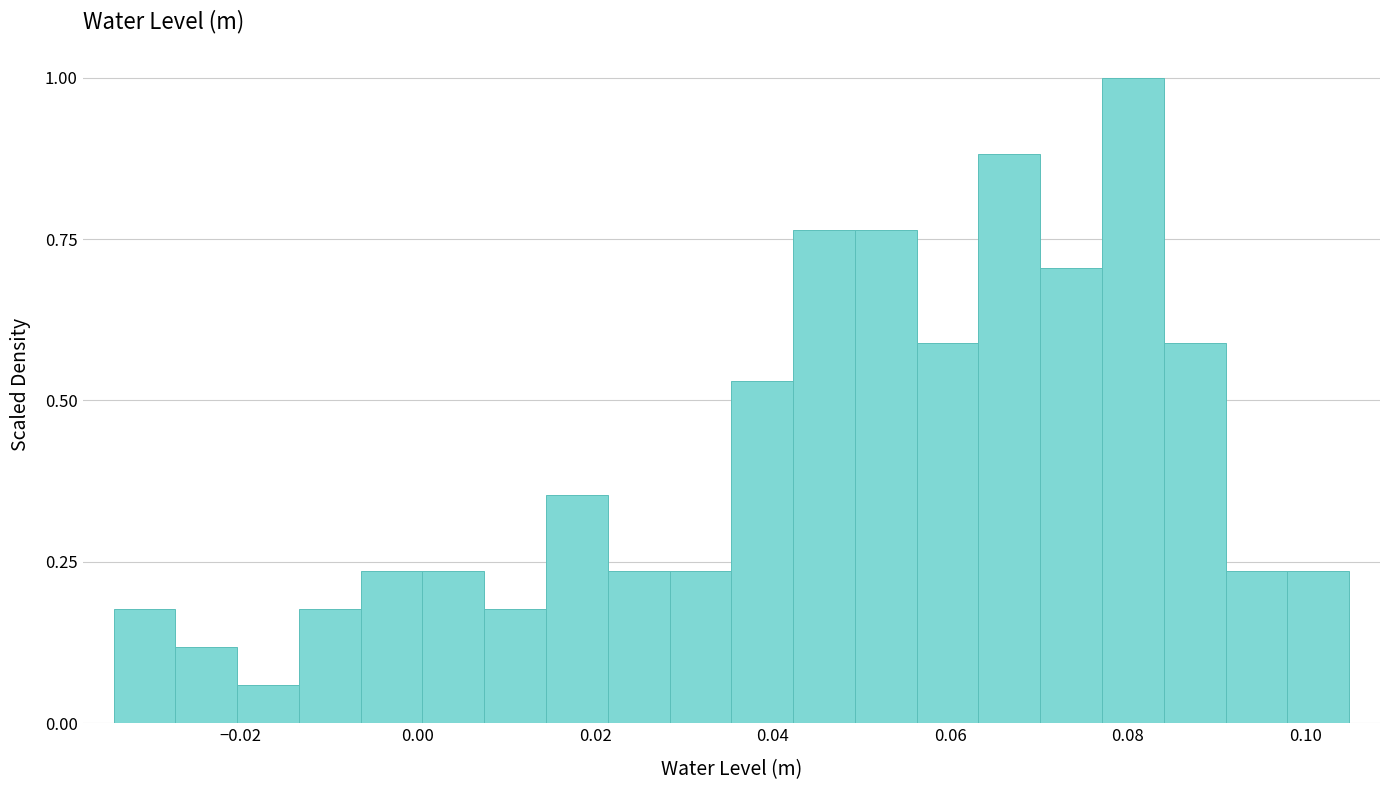

Read against the x-axis, roughly where is the centre of the tallest bar?

0.080